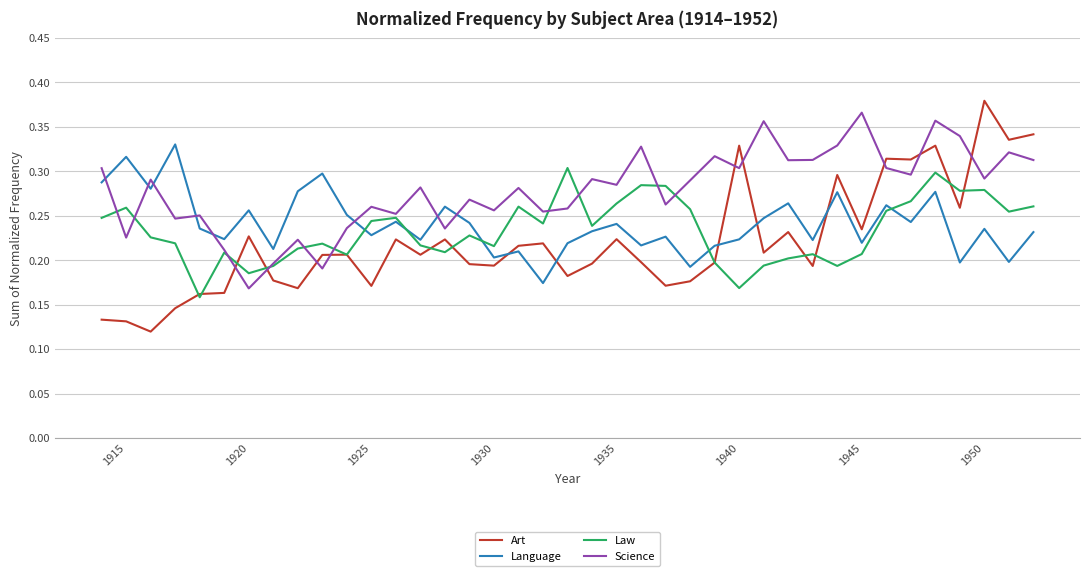

Does the chart have visible grid lines?

Yes